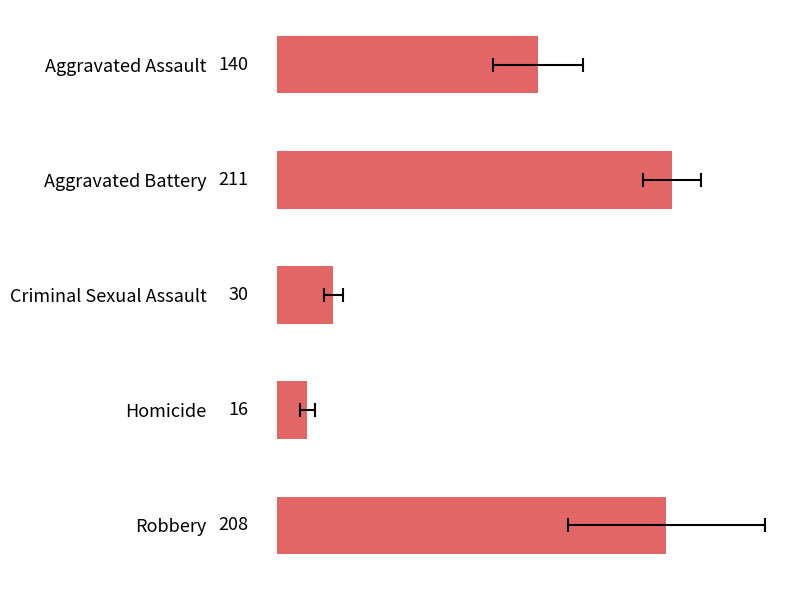

What is the approximate value at Aggravated Battery?

211.0